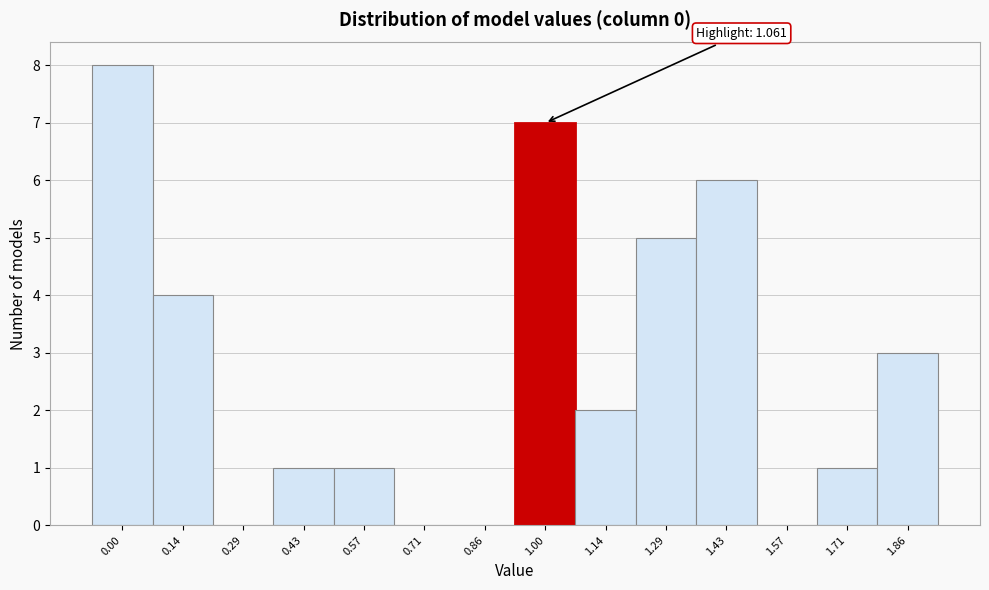

Reading left to right, what are all the values shown in this chart?

0.00=8	0.14=4	0.29=0	0.43=1	0.57=1	0.71=0	0.86=0	1.00=7	1.14=2	1.29=5	1.43=6	1.57=0	1.71=1	1.86=3